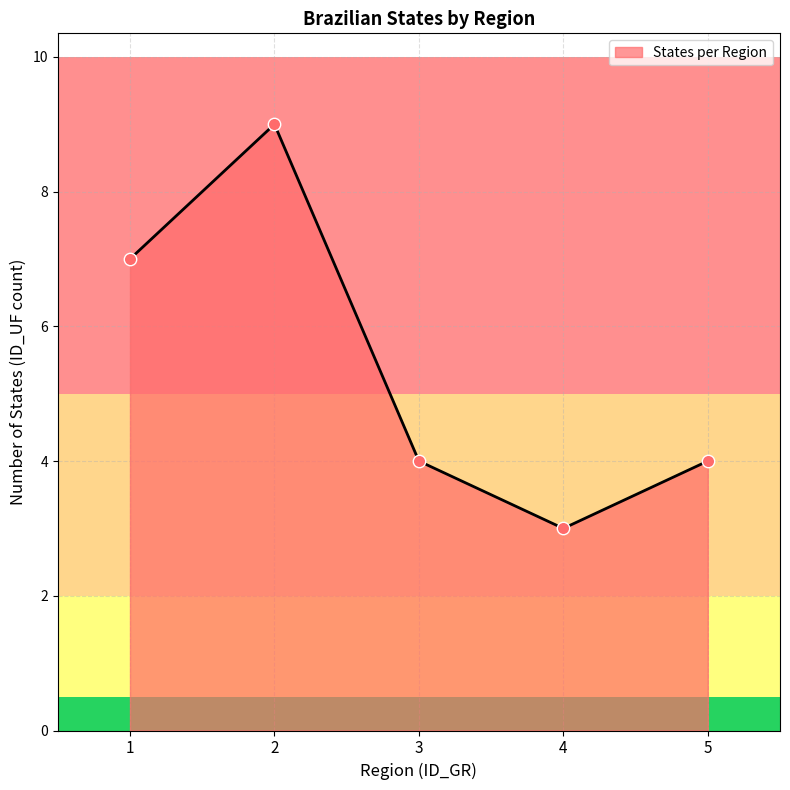

Approximately how many times larger is the value at 4 compared to 2?

0.3